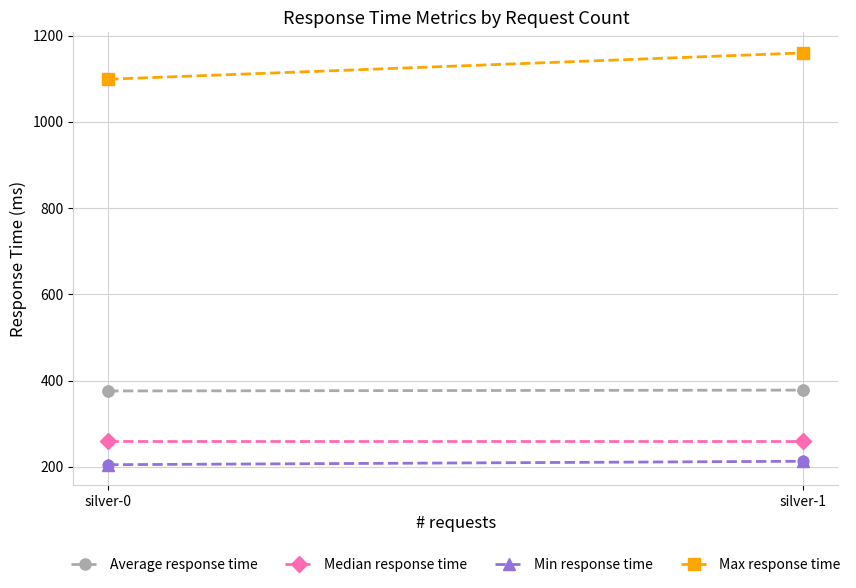

What are all the series names shown in the legend?

Average response time, Median response time, Min response time, Max response time